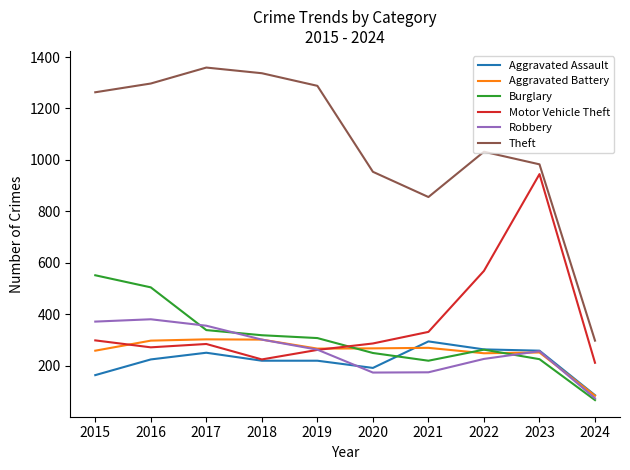

What are all the series names shown in the legend?

Aggravated Assault, Aggravated Battery, Burglary, Motor Vehicle Theft, Robbery, Theft